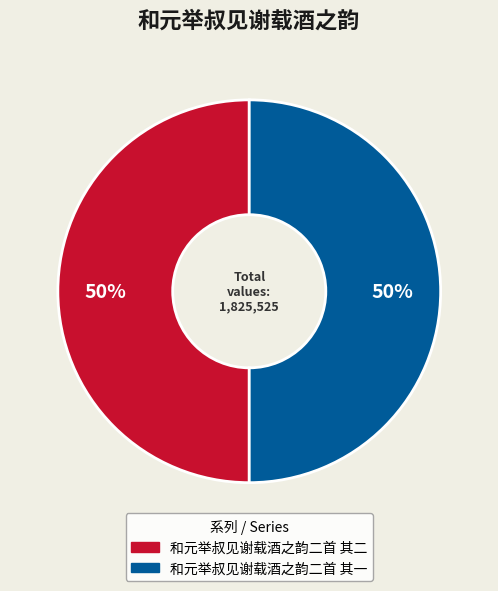

To the nearest percent, what percentage of the pie is 和元举叔见谢载酒之韵二首 其二?

50%